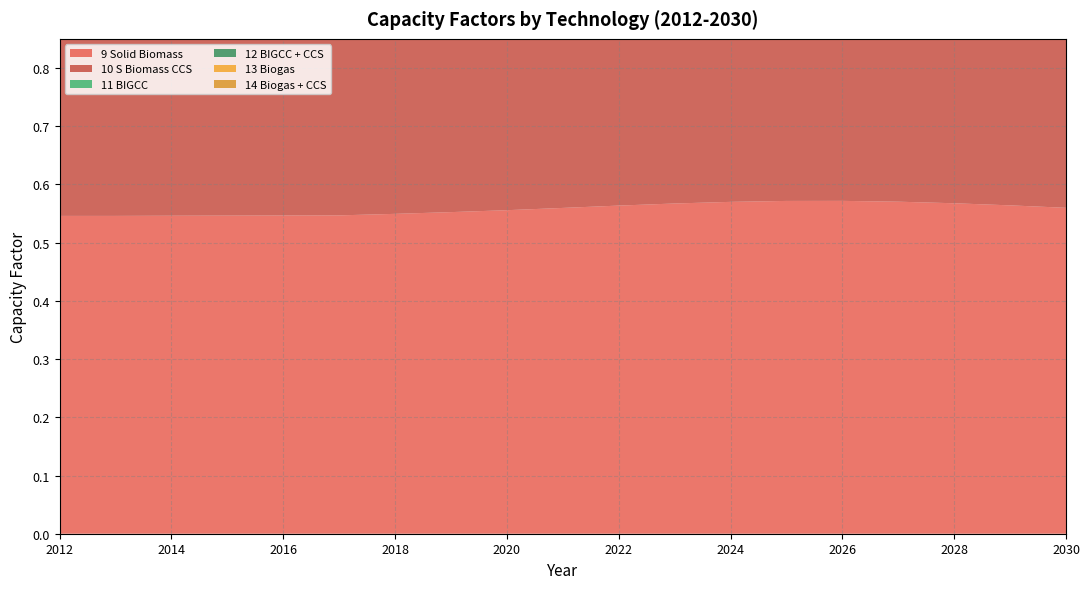

Reading left to right, transcribe all the data shown in this chart.

9 Solid Biomass: 0.5	0.5	0.5	0.5	0.5	0.5	0.5	0.6	0.6	0.6	0.6	0.6	0.6	0.6	0.6	0.6	0.6	0.6	0.6
10 S Biomass CCS: 0.5	0.5	0.5	0.5	0.5	0.5	0.5	0.5	0.5	0.5	0.5	0.5	0.5	0.5	0.5	0.5	0.5	0.5	0.5
11 BIGCC: 0.3	0.3	0.3	0.3	0.3	0.3	0.3	0.3	0.3	0.3	0.3	0.3	0.3	0.3	0.3	0.3	0.3	0.3	0.3
12 BIGCC + CCS: 0.3	0.3	0.3	0.3	0.3	0.3	0.3	0.3	0.2	0.2	0.2	0.2	0.2	0.2	0.2	0.2	0.2	0.2	0.3
13 Biogas: 0.4	0.4	0.4	0.4	0.4	0.4	0.4	0.4	0.4	0.4	0.4	0.4	0.4	0.4	0.4	0.4	0.4	0.4	0.4
14 Biogas + CCS: 0.3	0.3	0.3	0.3	0.3	0.3	0.3	0.3	0.3	0.3	0.3	0.3	0.3	0.3	0.3	0.3	0.3	0.3	0.3